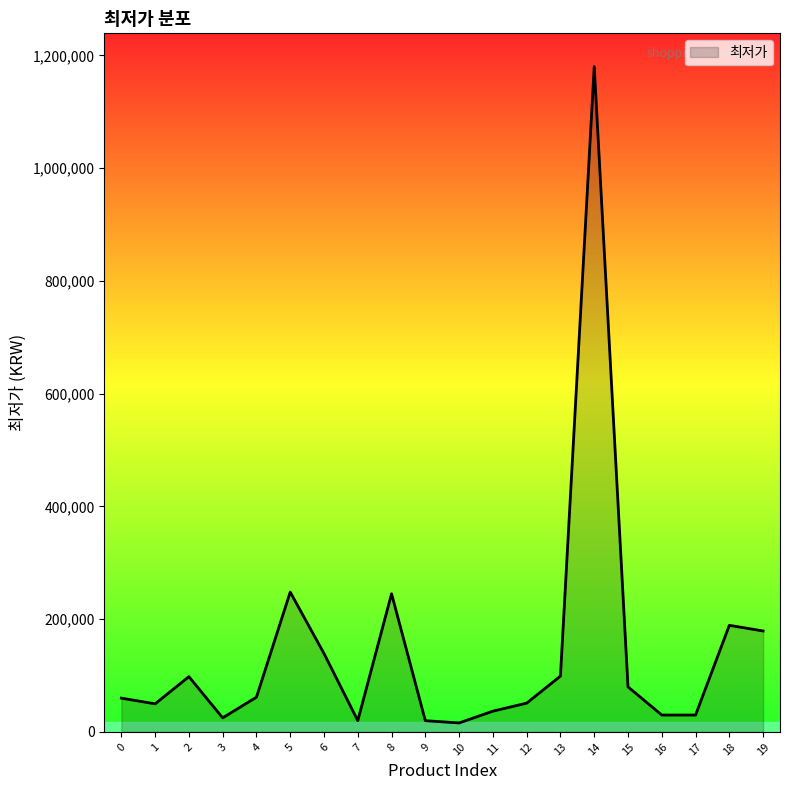

What is the ratio of the value at 3 to the value at 9?

1.3